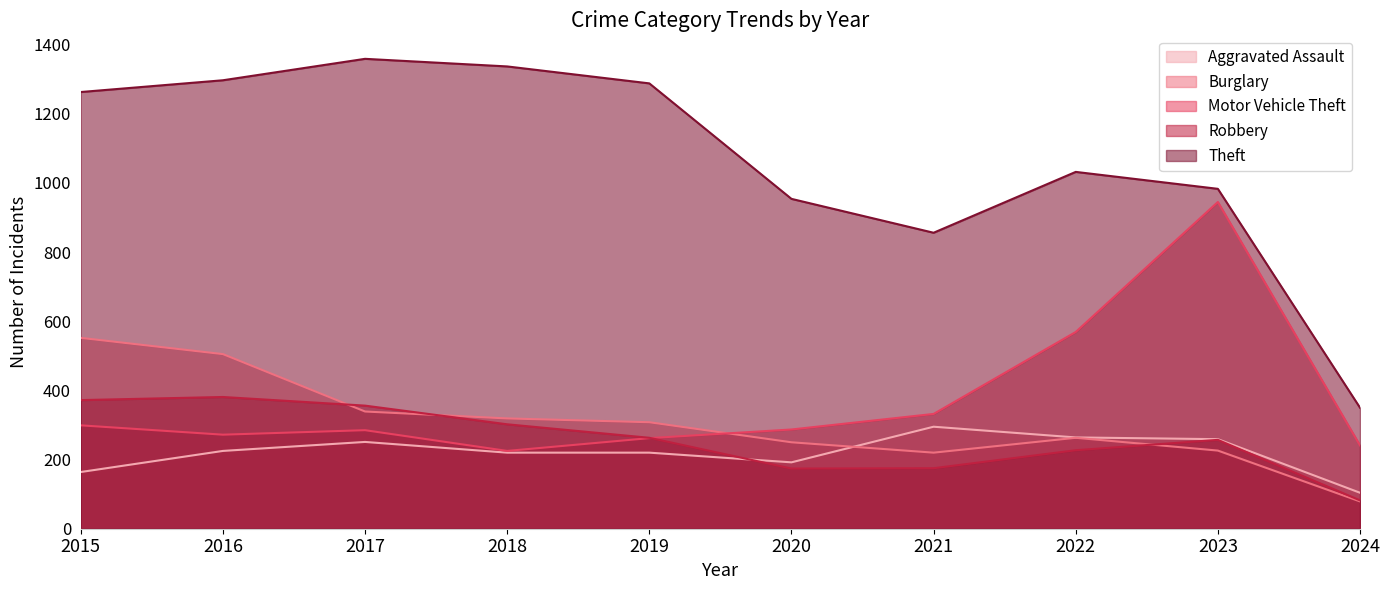

How many values in the Aggravated Assault series are below 225?

5